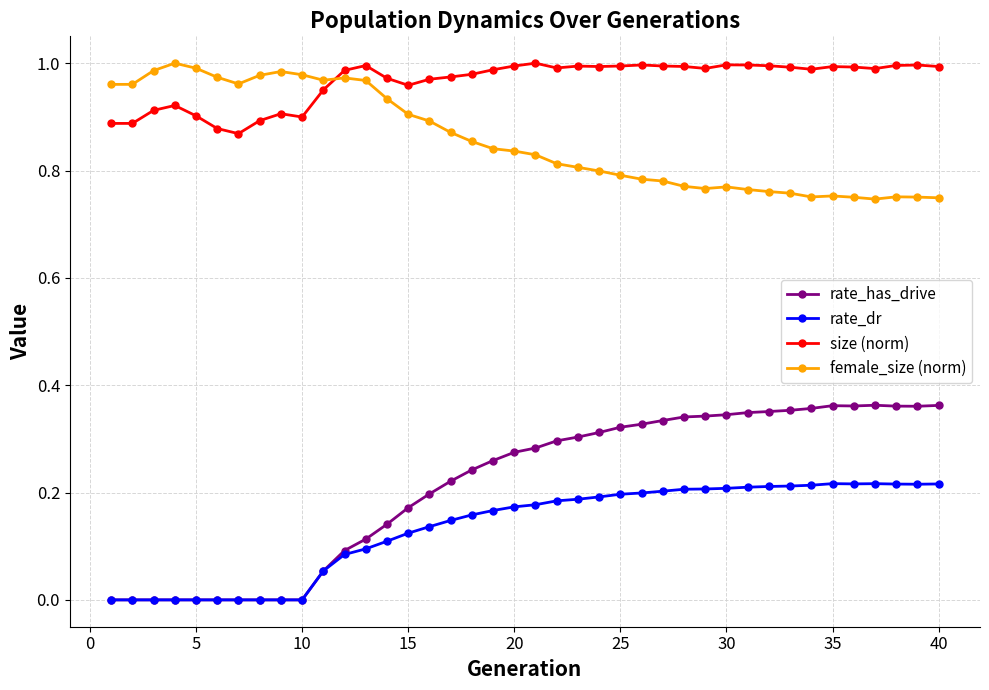

Which series has the largest total across all categories?

size (norm)